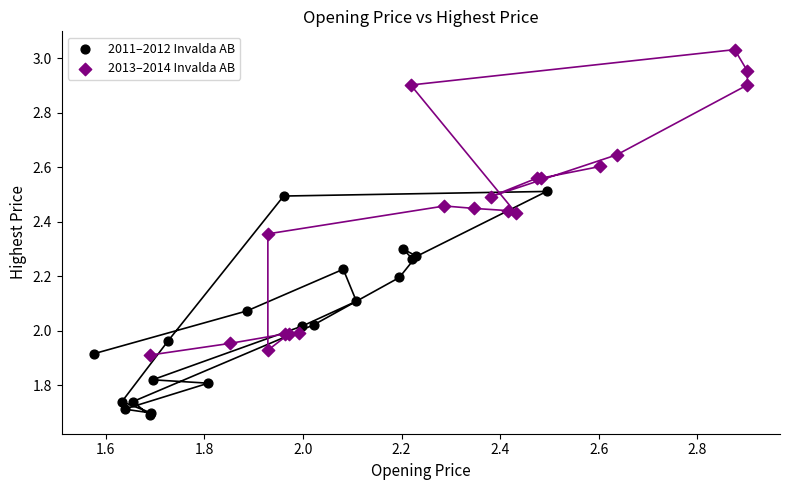

What are all the series names shown in the legend?

2011–2012 Invalda AB, 2013–2014 Invalda AB